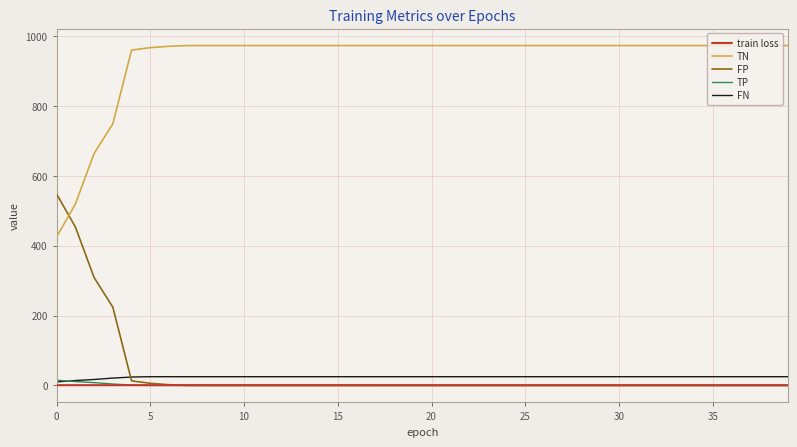

What is the highest value of the FP series?

548.0